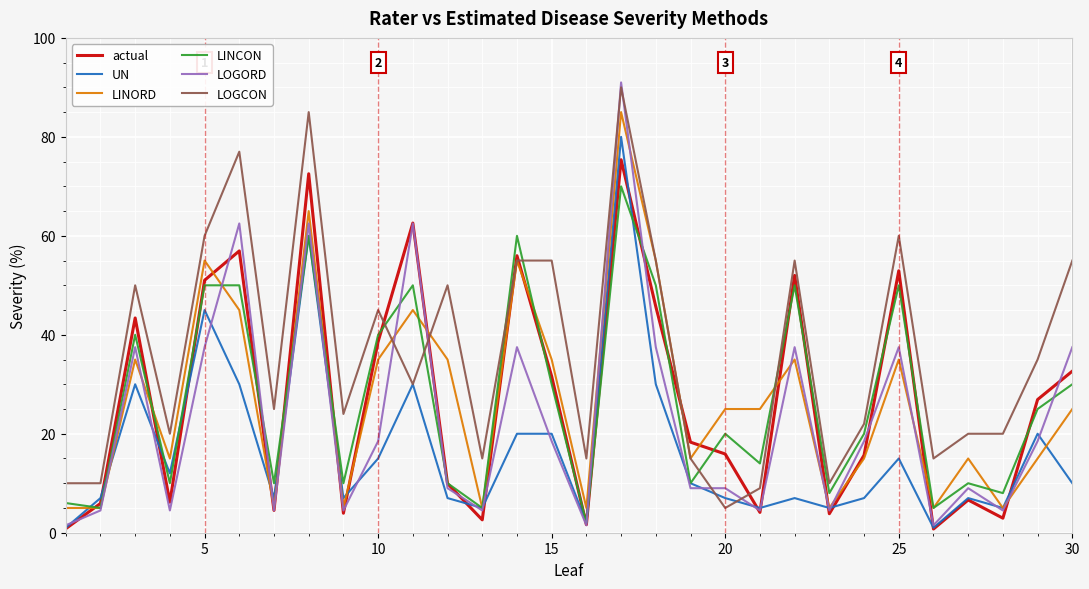

True or false: LINORD and UN cross at least once.

True